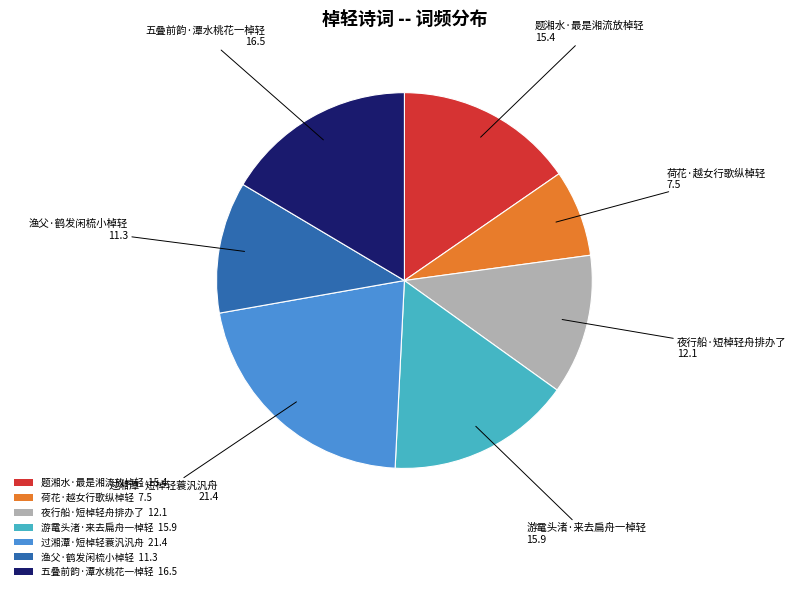

Rank the categories by value from lowest to highest.

荷花·越女行歌纵棹轻, 渔父·鹤发闲梳小棹轻, 夜行船·短棹轻舟排办了, 题湘水·最是湘流放棹轻, 游鼋头渚·来去扁舟一棹轻, 五叠前韵·潭水桃花一棹轻, 过湘潭·短棹轻蓑汎汎舟